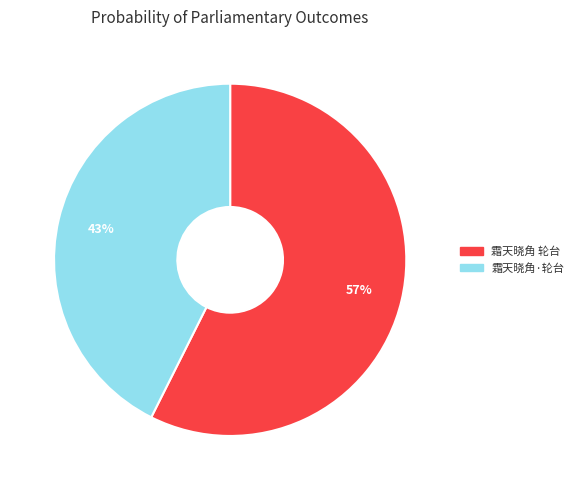

What is the smallest slice in the pie chart?

霜天晓角·轮台